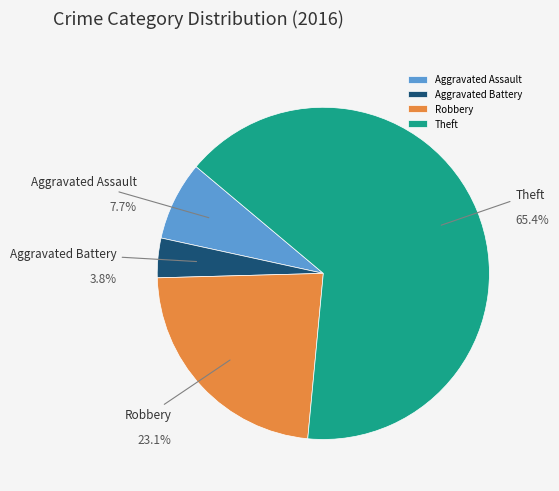

What is the total percentage of Robbery and Aggravated Assault?

30.8%